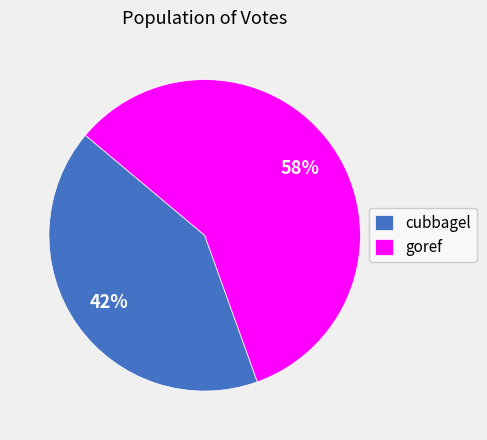

How many slices are in this pie chart?

2